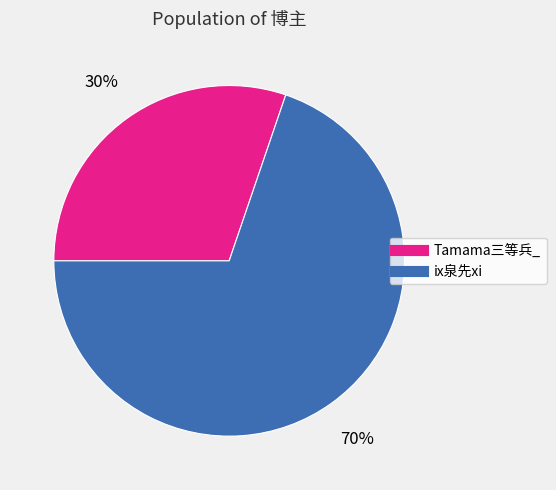

Which slice is the largest?

ix泉先xi